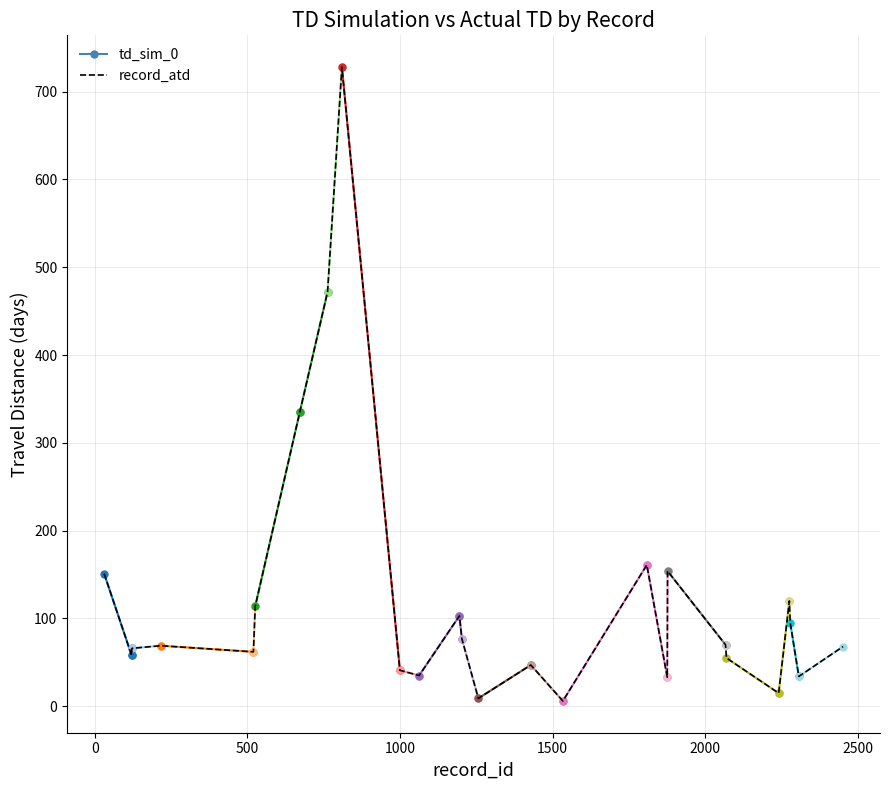

Between 1203 and 1429, which is larger?

1203